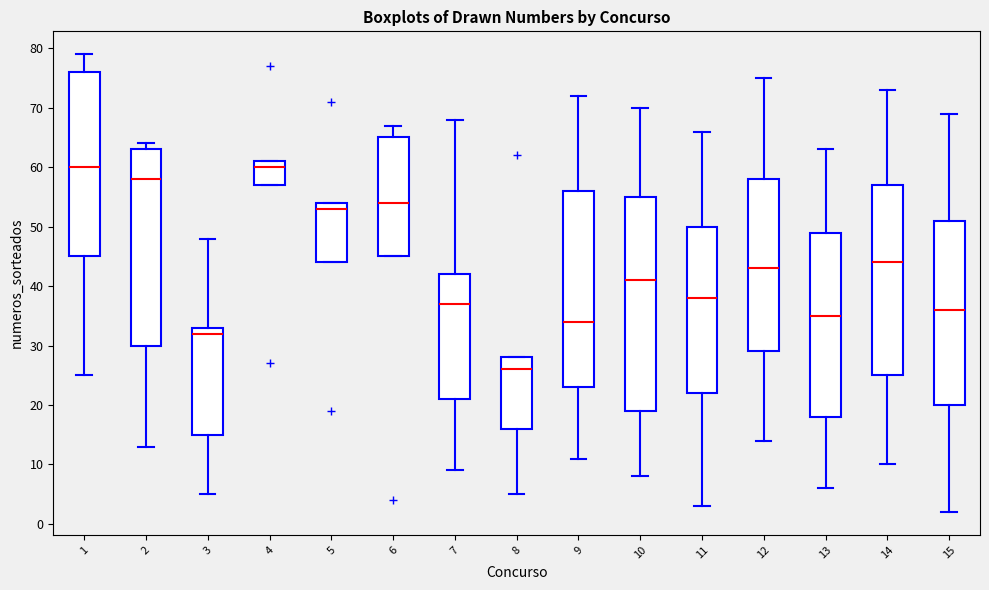

Reading left to right, read every box against the y-axis: the position of its median line, the range the box covers, and the ends of its whiskers. The values are not printed on the chart, so give them approximately, as read against the axis.

1: median 60, box 45 to 76, whiskers 25 to 79
2: median 58, box 30 to 63, whiskers 13 to 64
3: median 32, box 15 to 33, whiskers 5 to 48
4: median 60, box 57 to 61, whiskers 57 to 61
5: median 53, box 44 to 54, whiskers 44 to 54
6: median 54, box 45 to 65, whiskers 45 to 67
7: median 37, box 21 to 42, whiskers 9 to 68
8: median 26, box 16 to 28, whiskers 5 to 28
9: median 34, box 23 to 56, whiskers 11 to 72
10: median 41, box 19 to 55, whiskers 8 to 70
11: median 38, box 22 to 50, whiskers 3 to 66
12: median 43, box 29 to 58, whiskers 14 to 75
13: median 35, box 18 to 49, whiskers 6 to 63
14: median 44, box 25 to 57, whiskers 10 to 73
15: median 36, box 20 to 51, whiskers 2 to 69